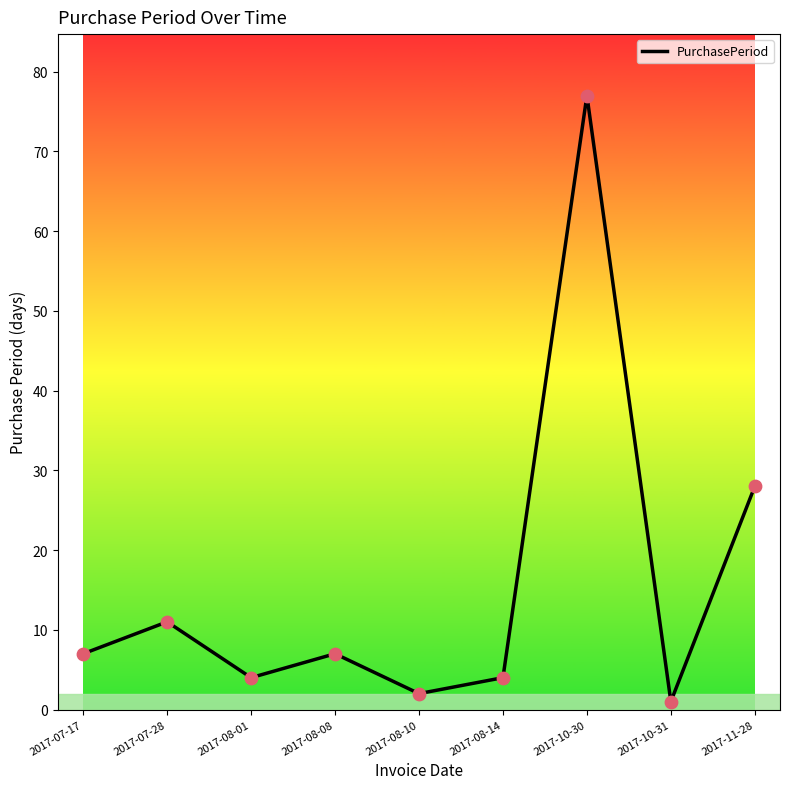

What is the ratio of the value at 2017-07-17 to the value at 2017-10-30?

0.1